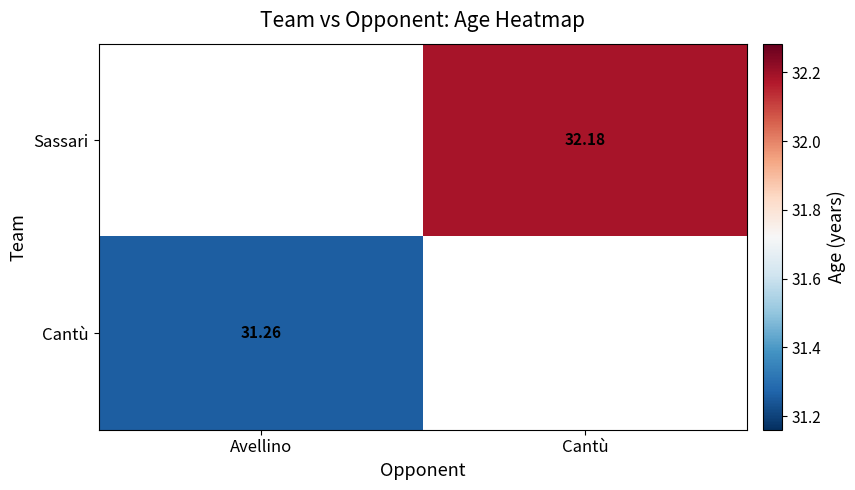

Is the value of Sassari at Cantù greater than the value of Cantù at Avellino?

Yes